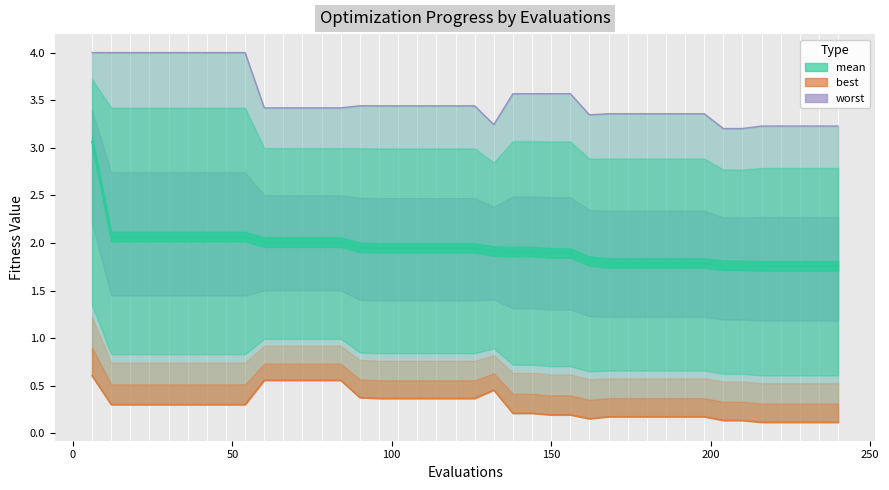

At which label is mean closest to 2?

60